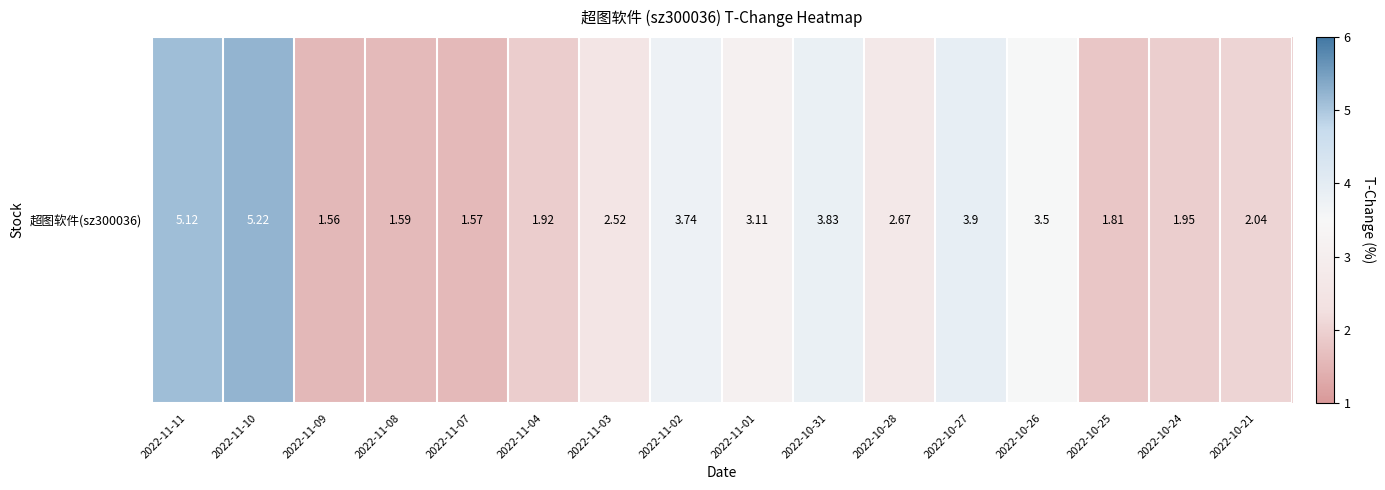

Reading left to right, transcribe all the data shown in this chart.

2022-11-11=5.1	2022-11-10=5.2	2022-11-09=1.6	2022-11-08=1.6	2022-11-07=1.6	2022-11-04=1.9	2022-11-03=2.5	2022-11-02=3.7	2022-11-01=3.1	2022-10-31=3.8	2022-10-28=2.7	2022-10-27=3.9	2022-10-26=3.5	2022-10-25=1.8	2022-10-24=1.9	2022-10-21=2.0